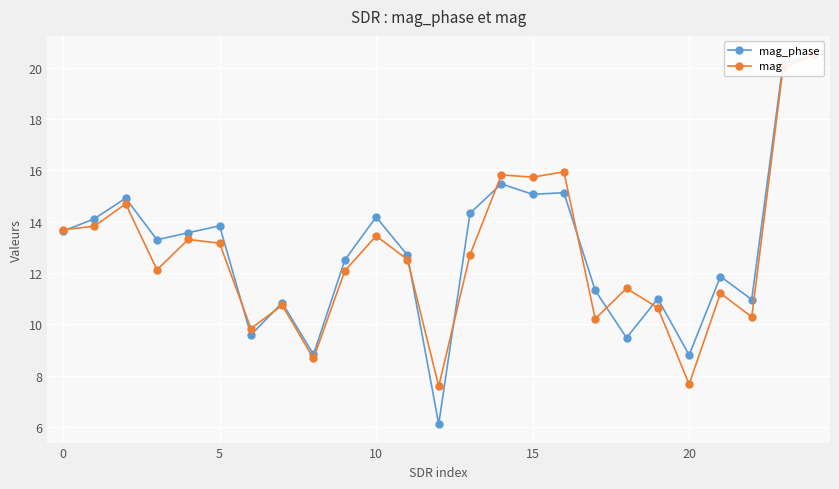

How many interior local valleys does the mag series have?

8